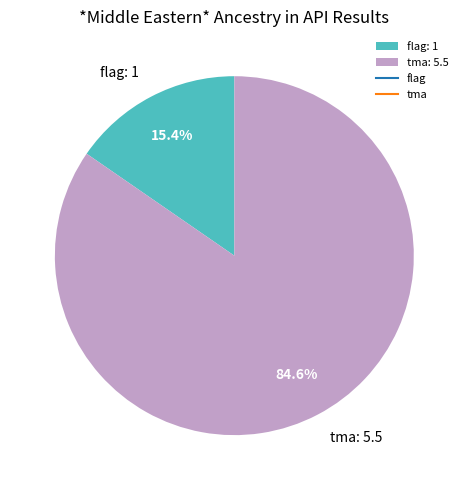

How many segments does this pie chart have?

2